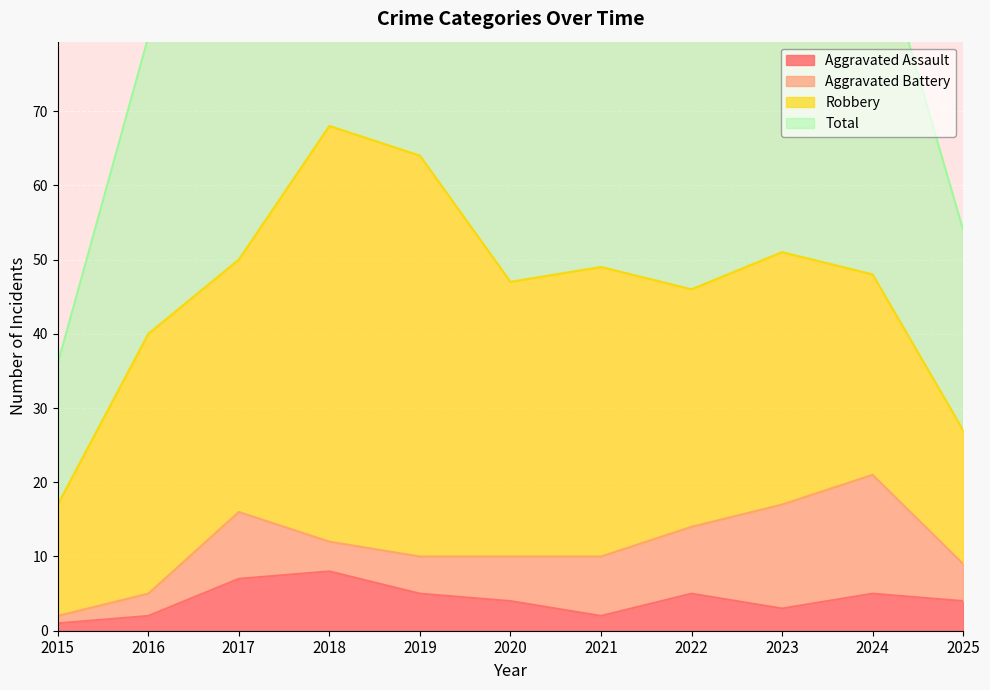

At which category is the sum across all series the highest?

2018